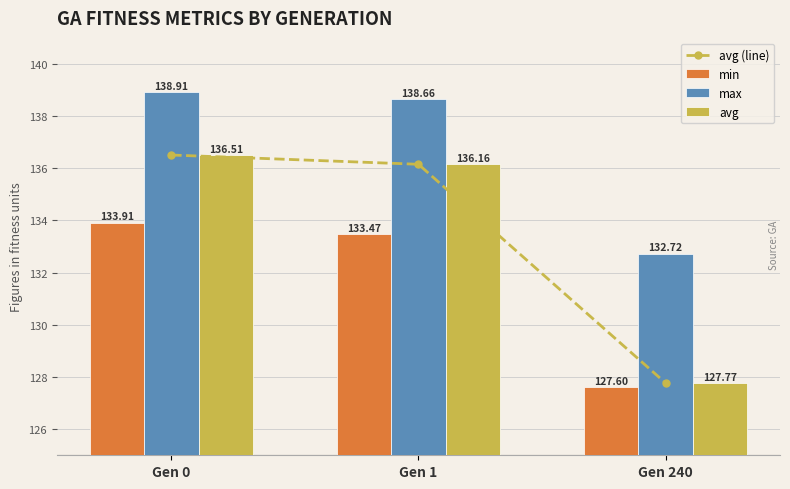

Reading left to right, extract all data points from this chart.

avg (line): 136.5	136.2	127.8
min: 133.9	133.5	127.6
max: 138.9	138.7	132.7
avg: 136.5	136.2	127.8